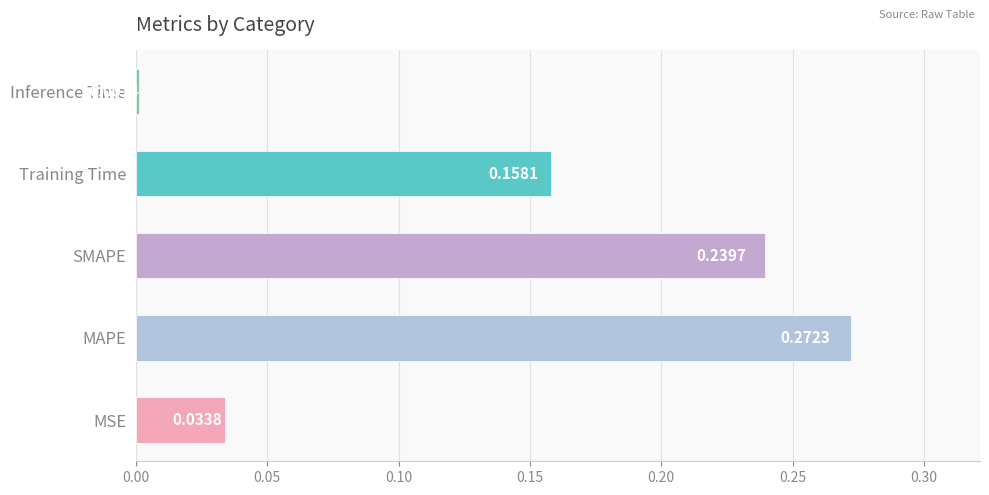

Does the chart contain stacked bars?

No